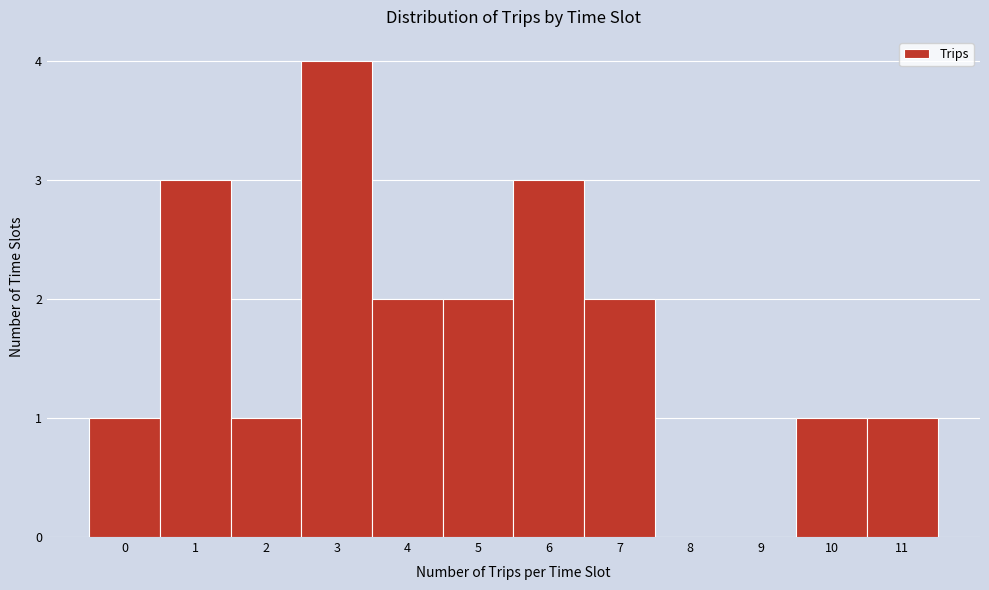

Over which range of the x-axis is the bar tallest?

2.5 to 3.5